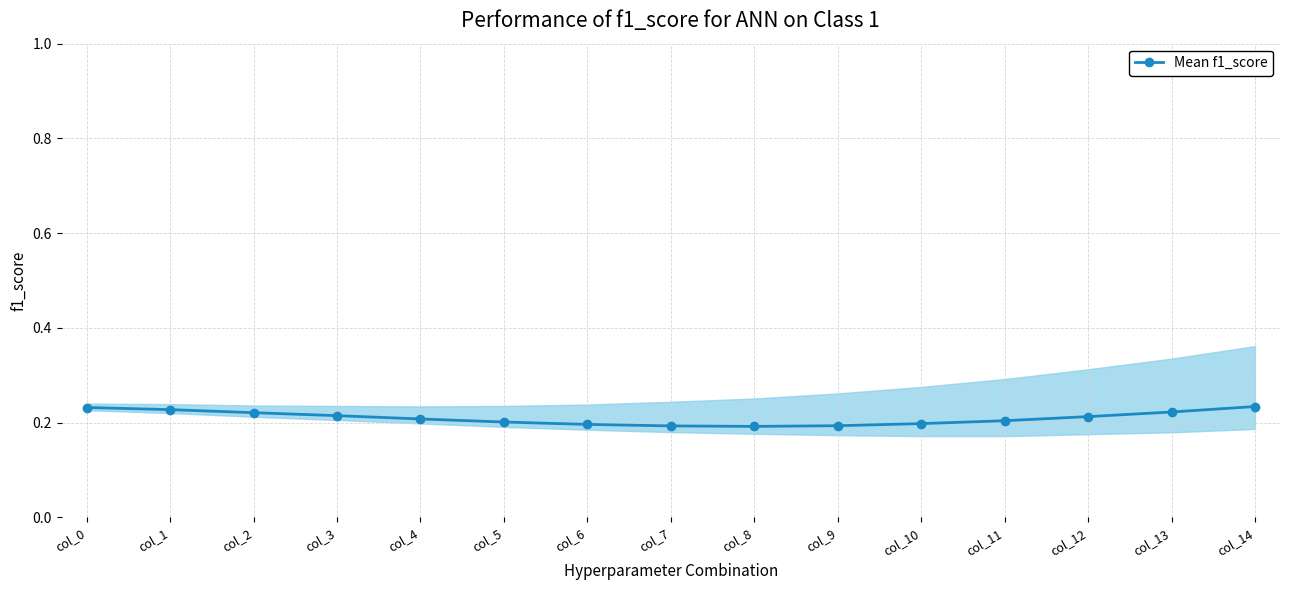

What is the sum of all values?

3.1